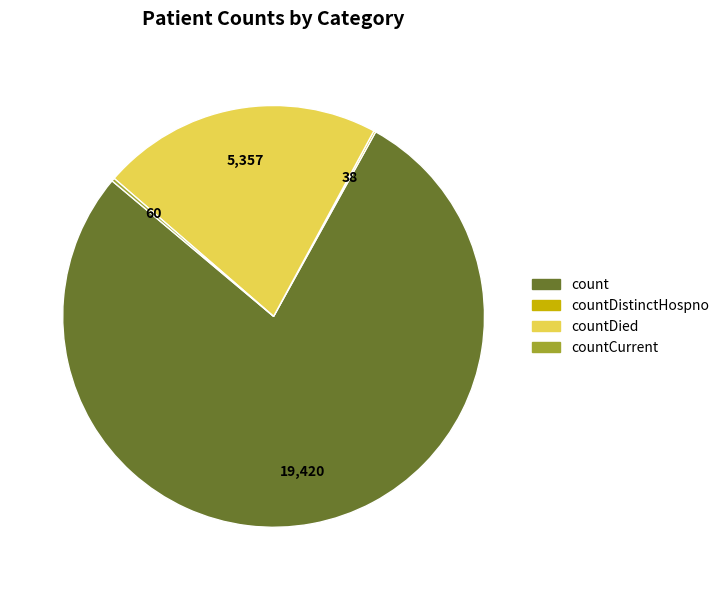

To the nearest percent, what is the difference between the largest and smallest slice percentages?

78%